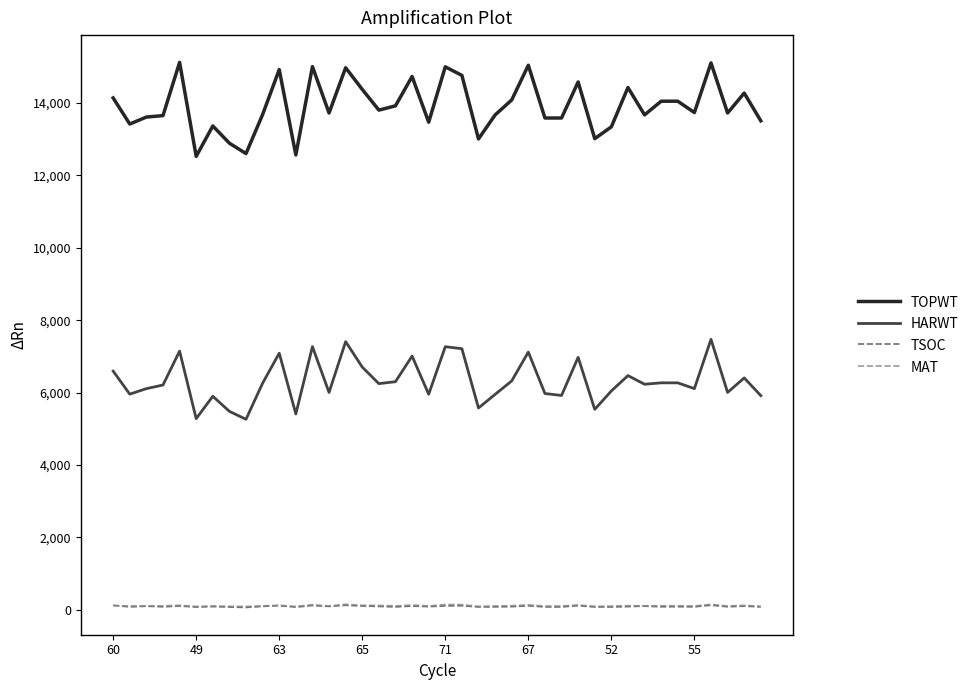

Which series has the largest total across all categories?

TOPWT